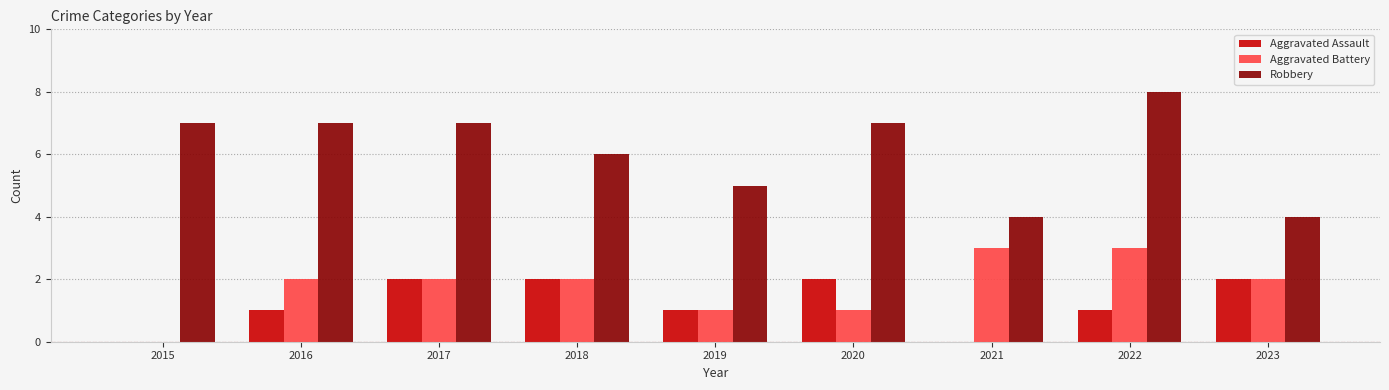

Between 2015 and 2016, which series saw the biggest shift?

Aggravated Battery